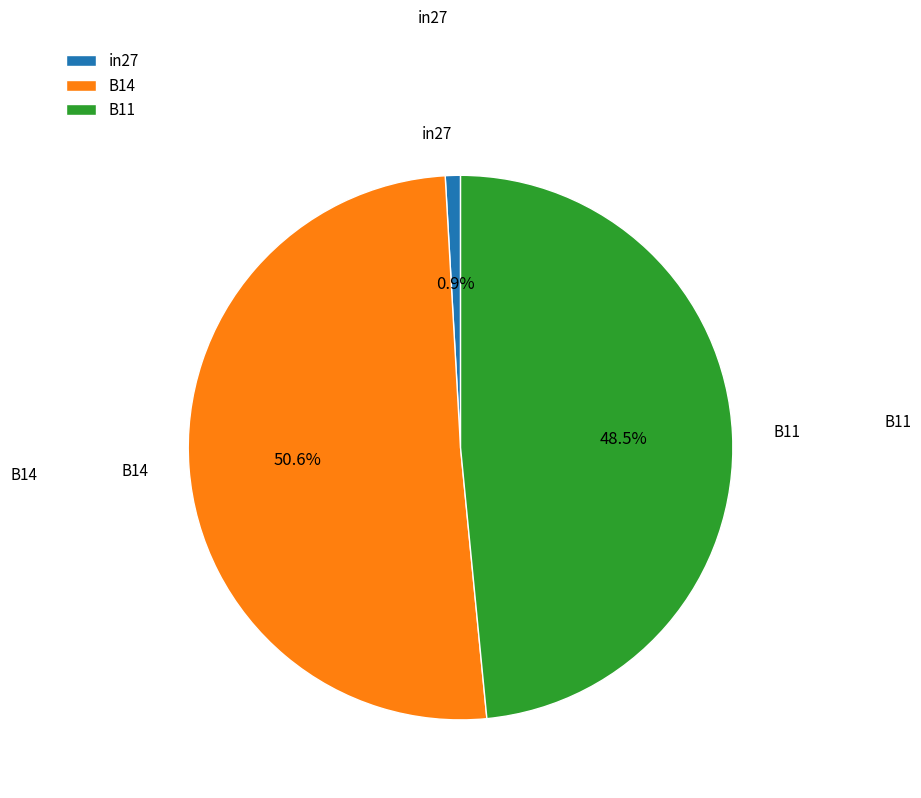

Which category has the biggest portion of the pie?

B14